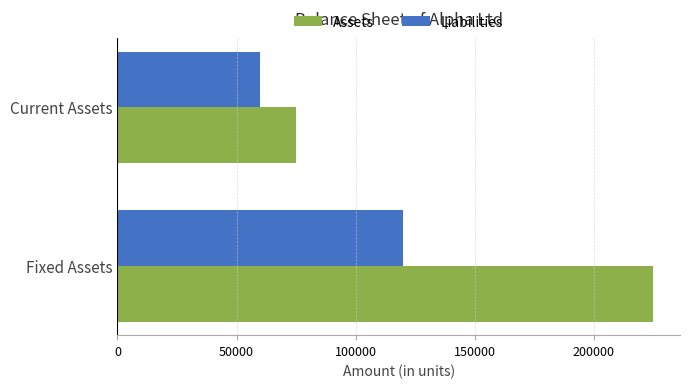

What is the difference between the Assets values at Fixed Assets and Current Assets?

150000